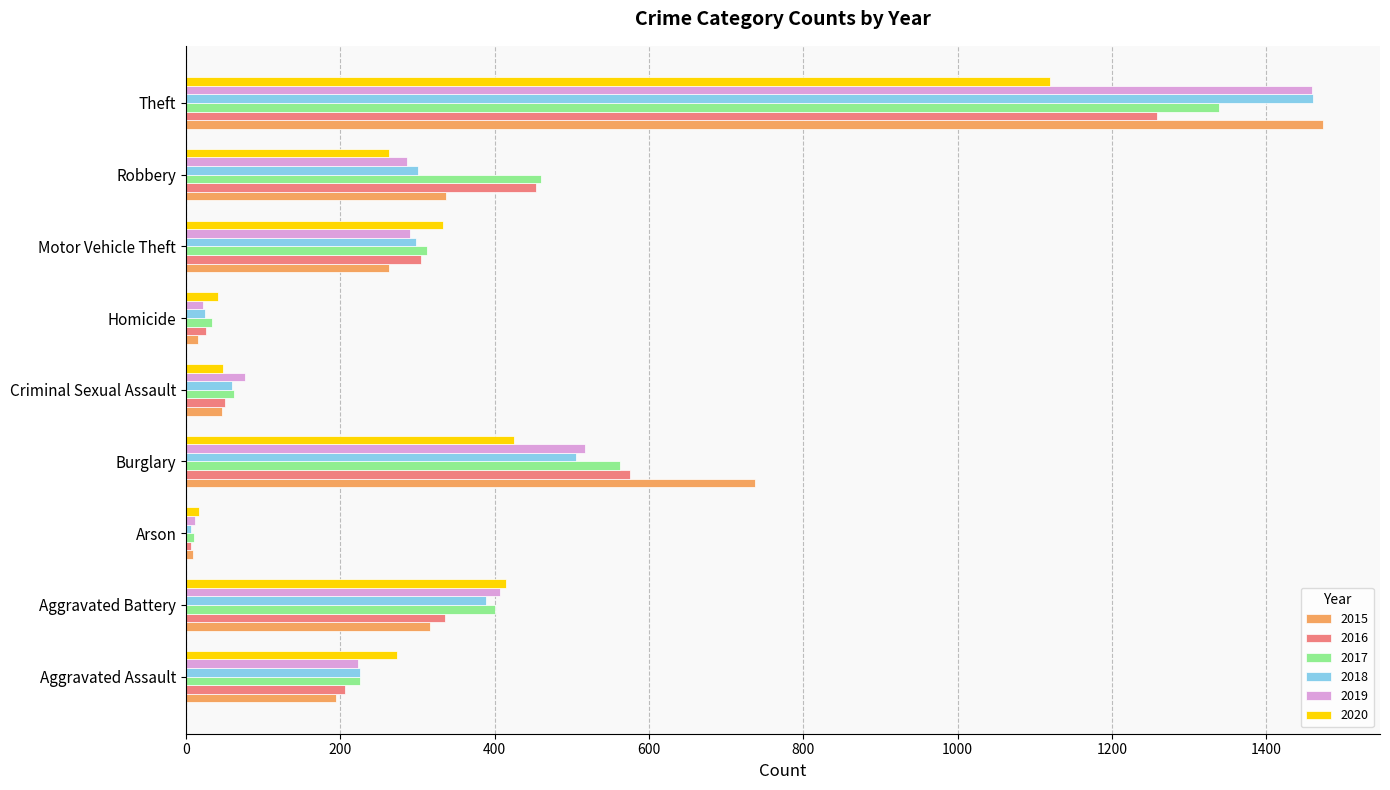

What is the total value across all series at Motor Vehicle Theft?

1800